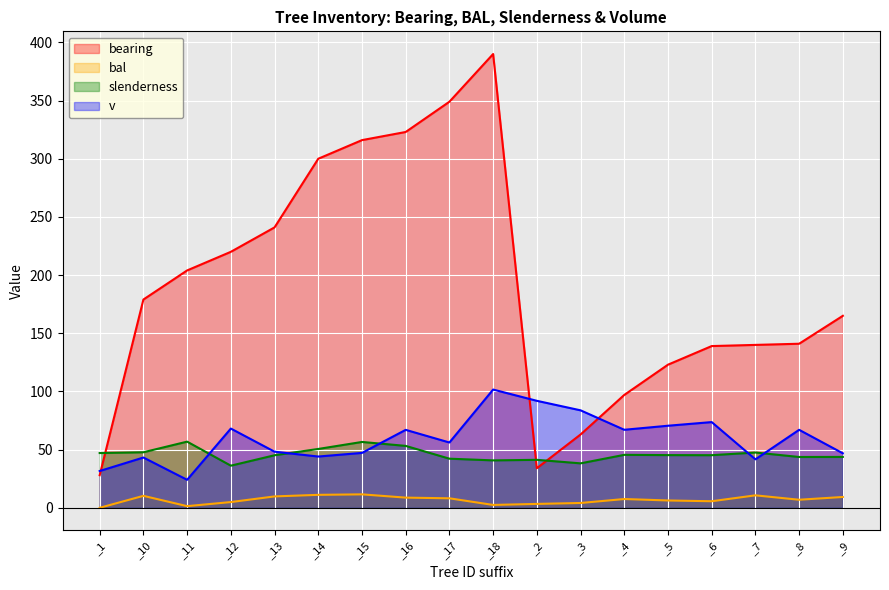

Is the value of v at _12 greater than the value of slenderness at _9?

Yes